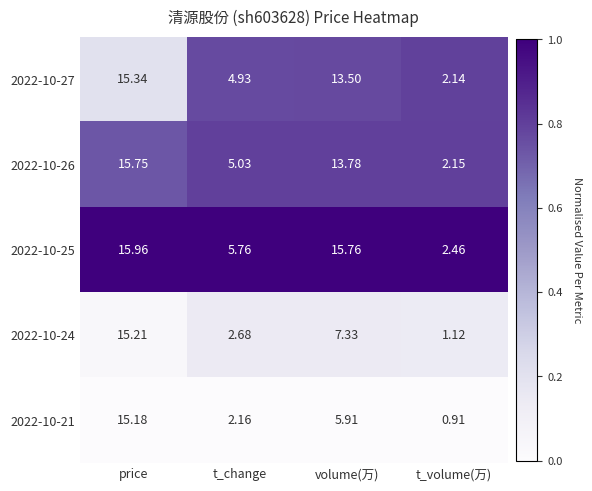

Which label corresponds to the largest value in the chart?

price